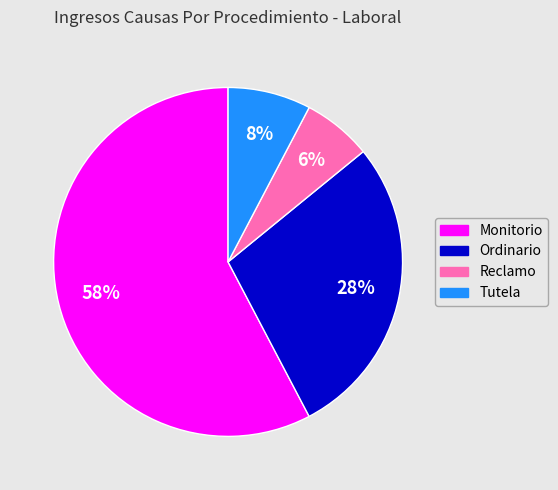

To the nearest percent, what is the combined percentage of Reclamo and Monitorio?

64%